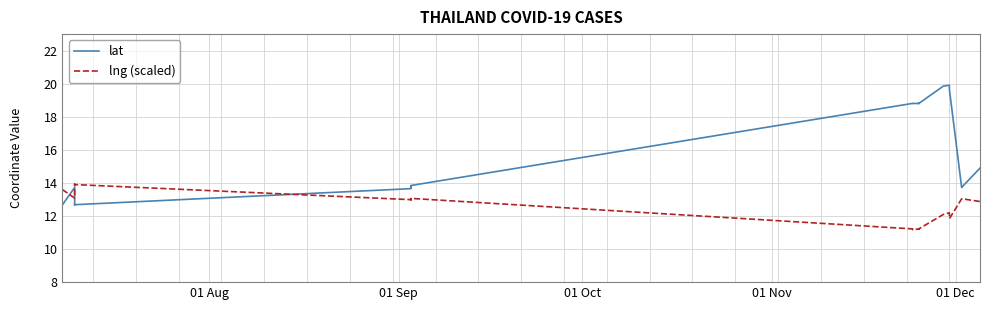

Reading right to left, what are all the values shown in this chart?

lat: 14.9	13.7	13.7	13.7	19.6	19.9	19.9	18.8	18.8	18.8	18.8	18.8	18.8	18.8	18.8	18.8	18.8	13.8	13.8	13.8	13.7	13.7	12.7	12.7	12.7	13.7	12.7
lng (scaled): 12.9	13.0	13.0	13.0	11.8	12.2	12.1	11.2	11.2	11.2	11.2	11.2	11.2	11.2	11.2	11.2	11.2	13.1	13.0	13.0	13.0	13.0	13.9	13.9	13.9	13.1	13.6